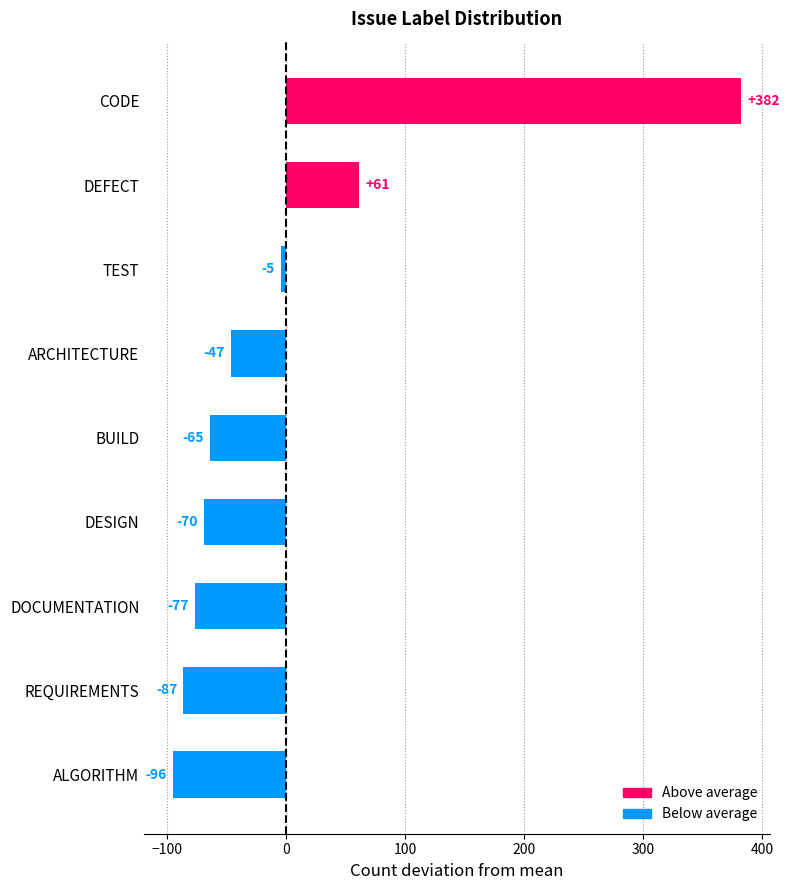

Are the bars horizontal?

Yes